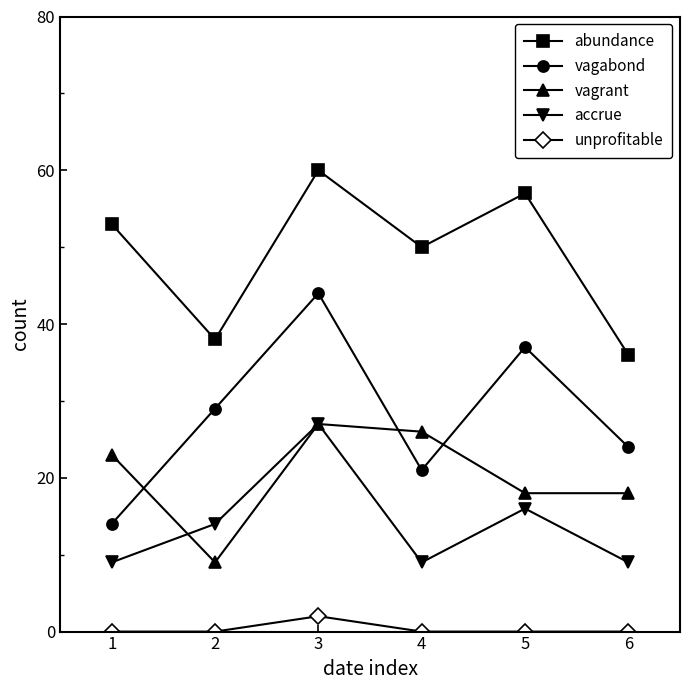

How many interior local valleys does the vagabond series have?

1